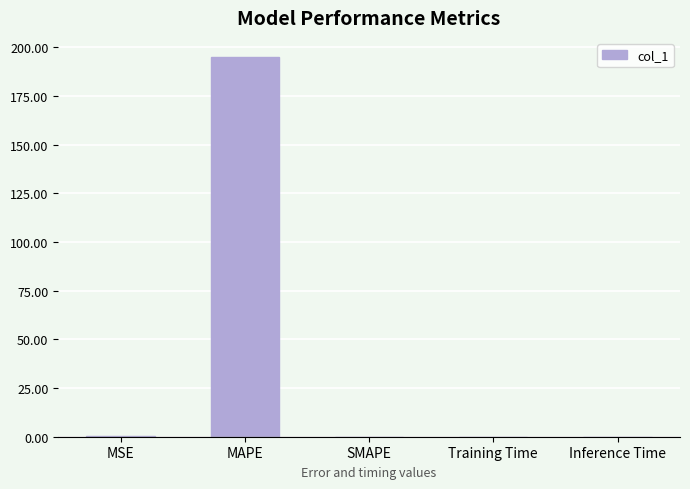

True or false: the data shows 122.1 at MAPE.

False